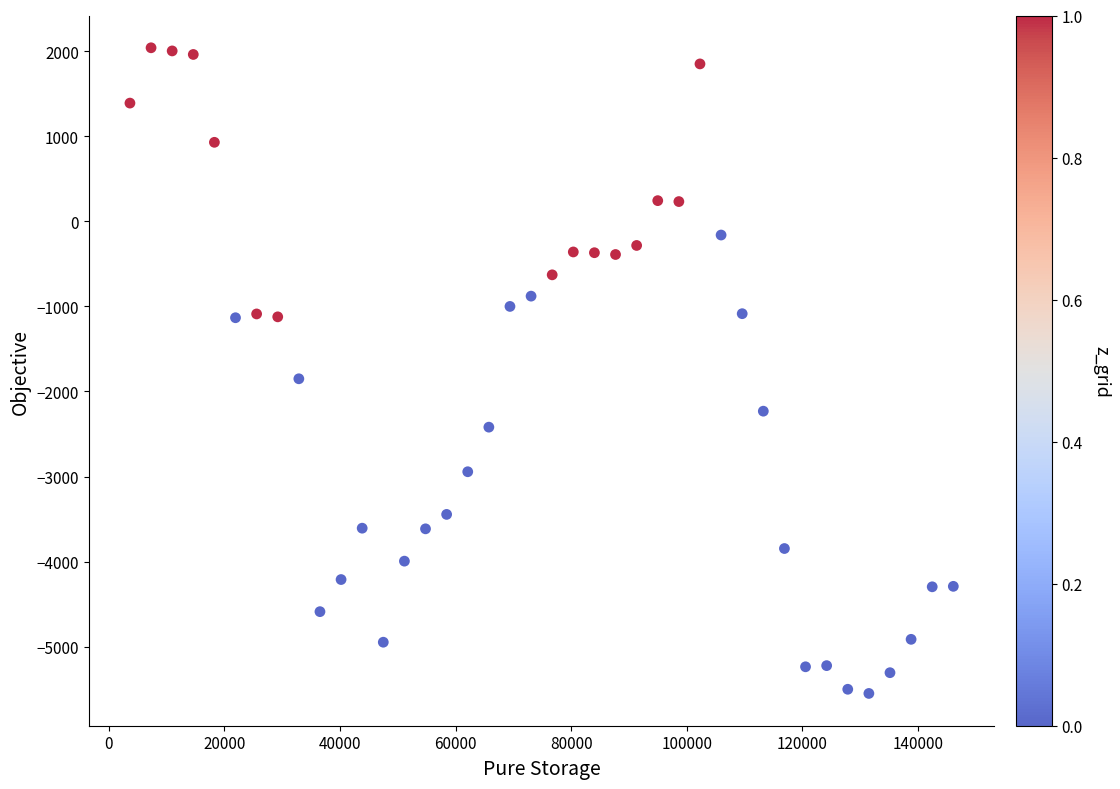

What Y value in the scatter plot is closest to -1755?

-1851.2